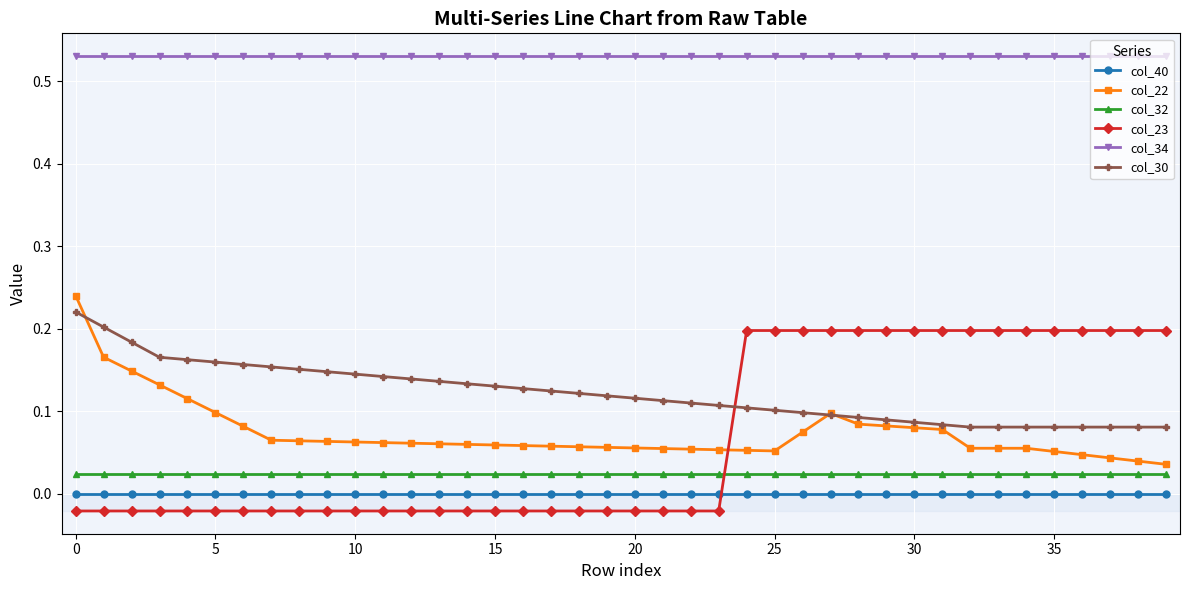

True or false: col_22 and col_40 intersect in this chart.

False